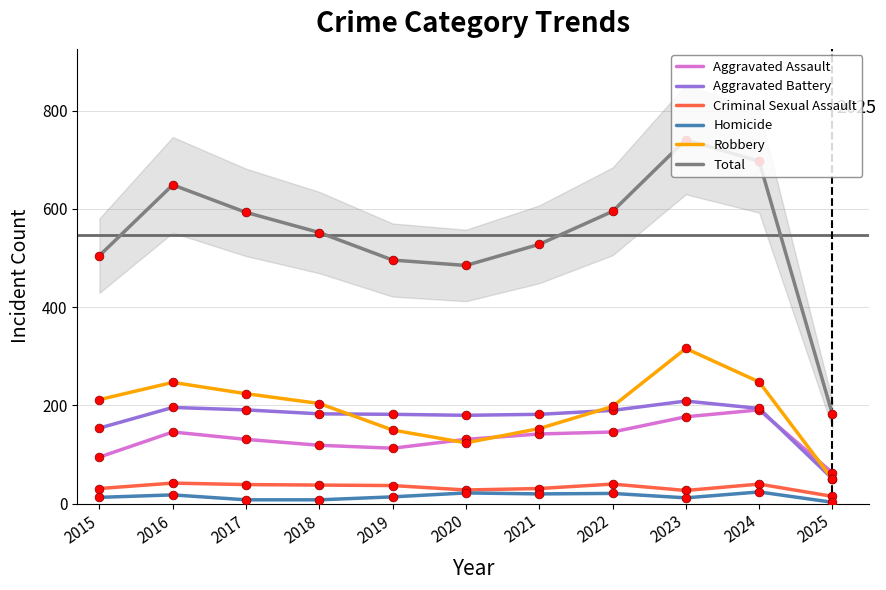

What is the total value across all series at 2017?

1186